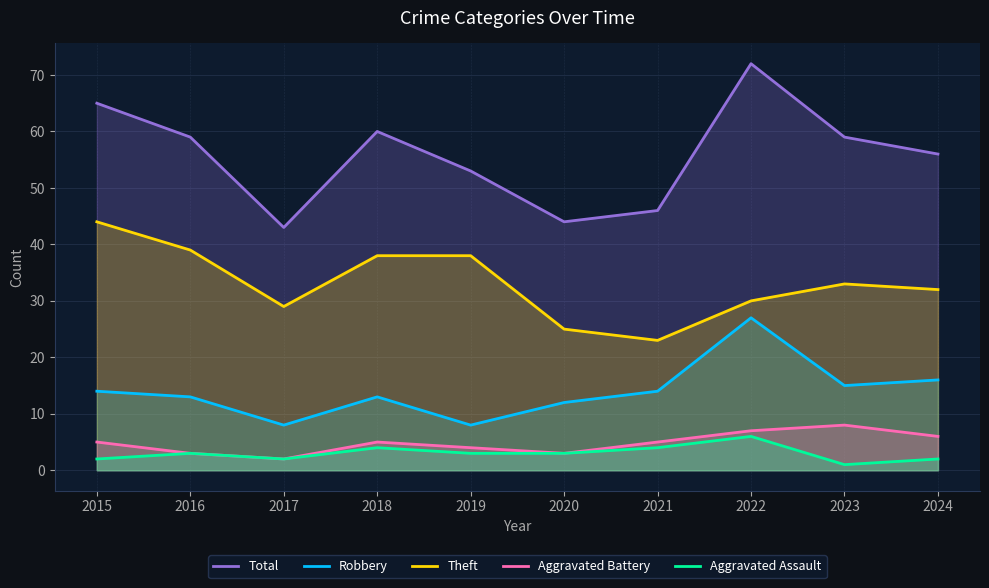

True or false: Robbery and Aggravated Assault intersect in this chart.

False